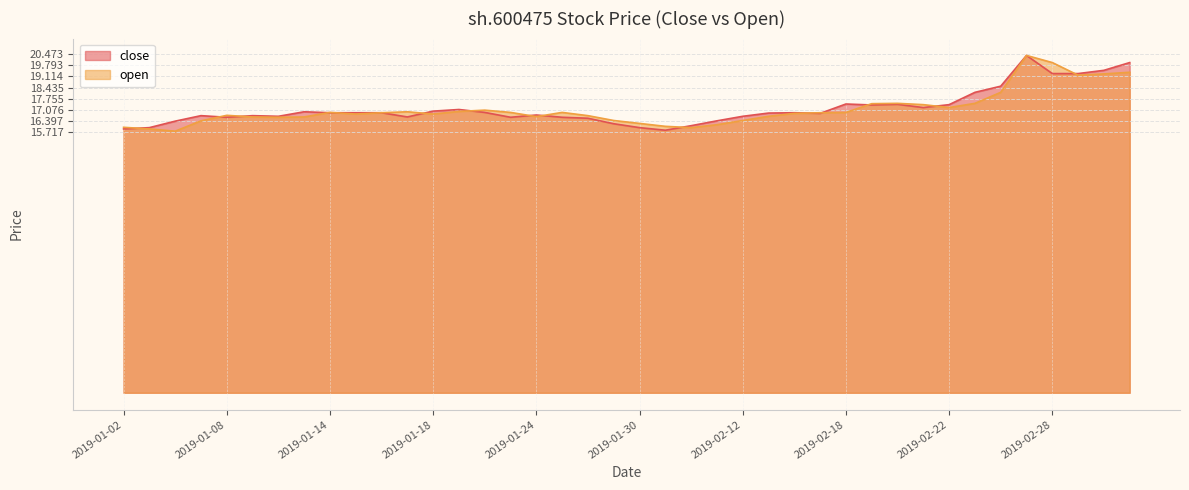

How many series are shown in this chart?

2